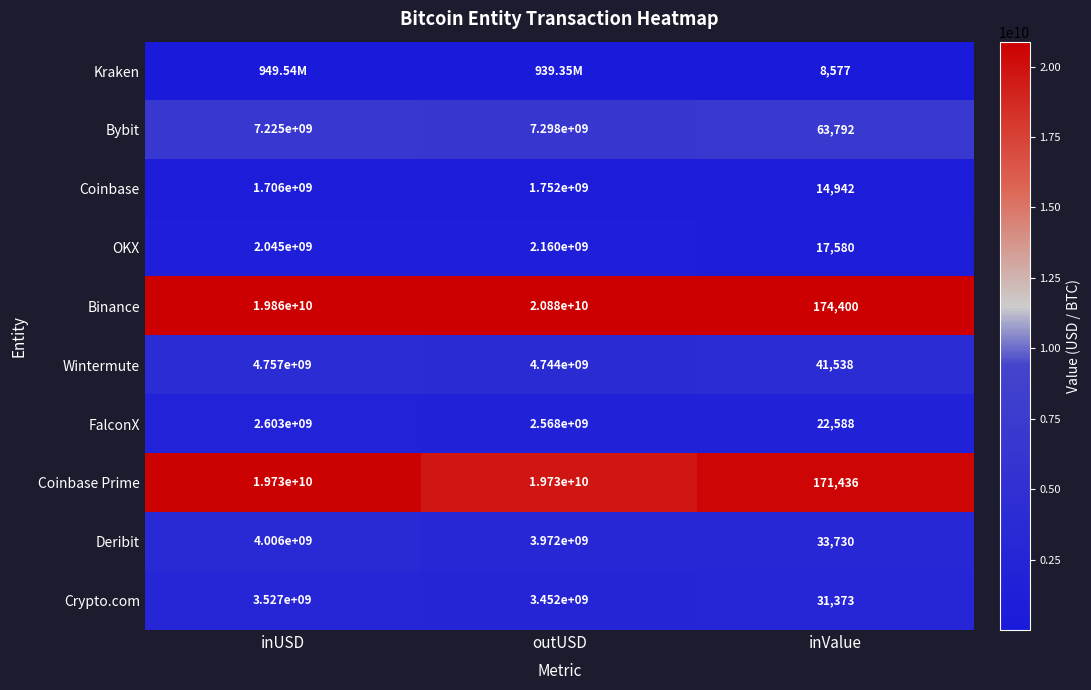

Where does the Crypto.com series first go above 3452000000?

inUSD